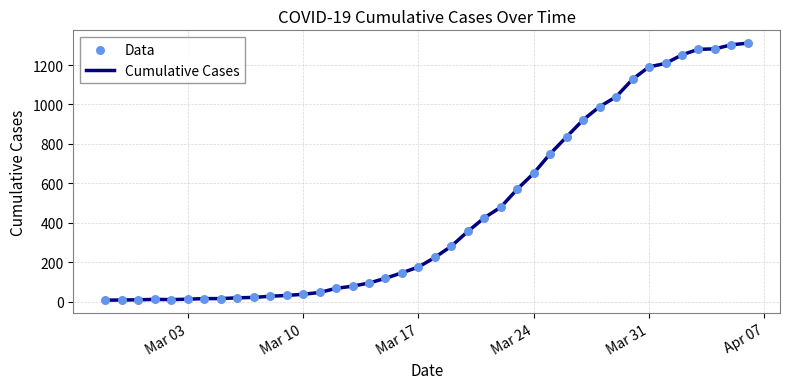

What is the difference between the maximum and minimum values?

1304